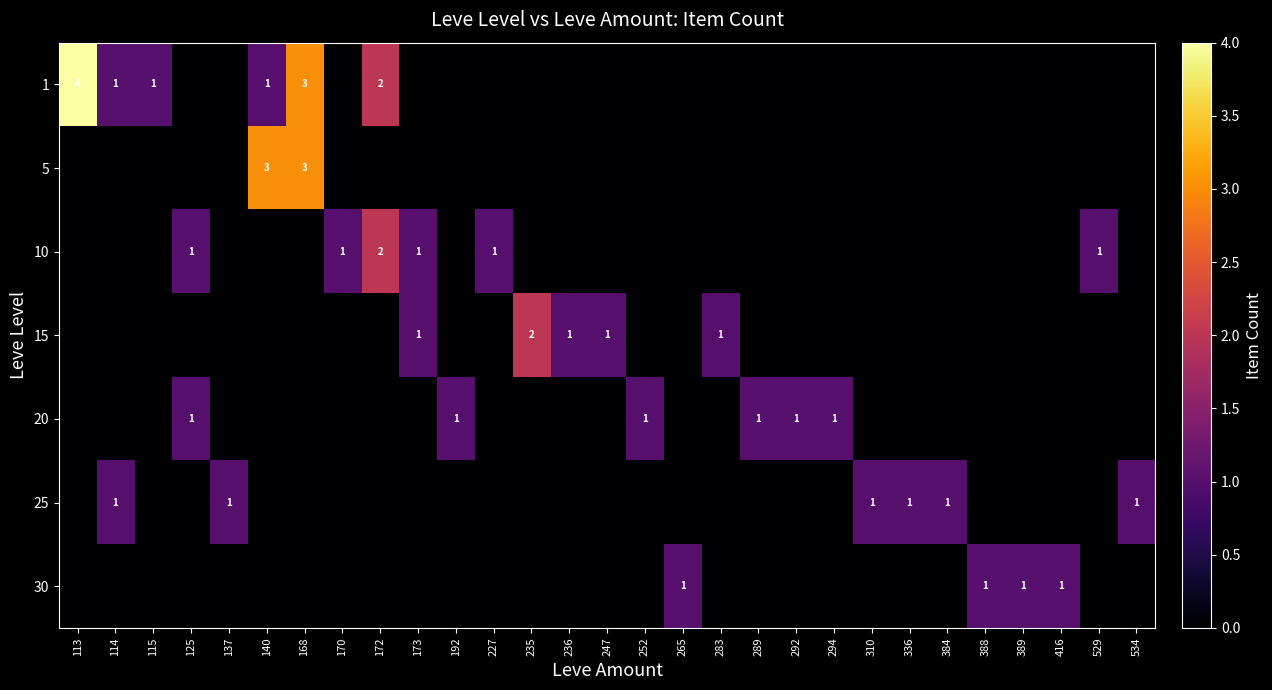

True or false: 25 has a value of 2 at 310.

False